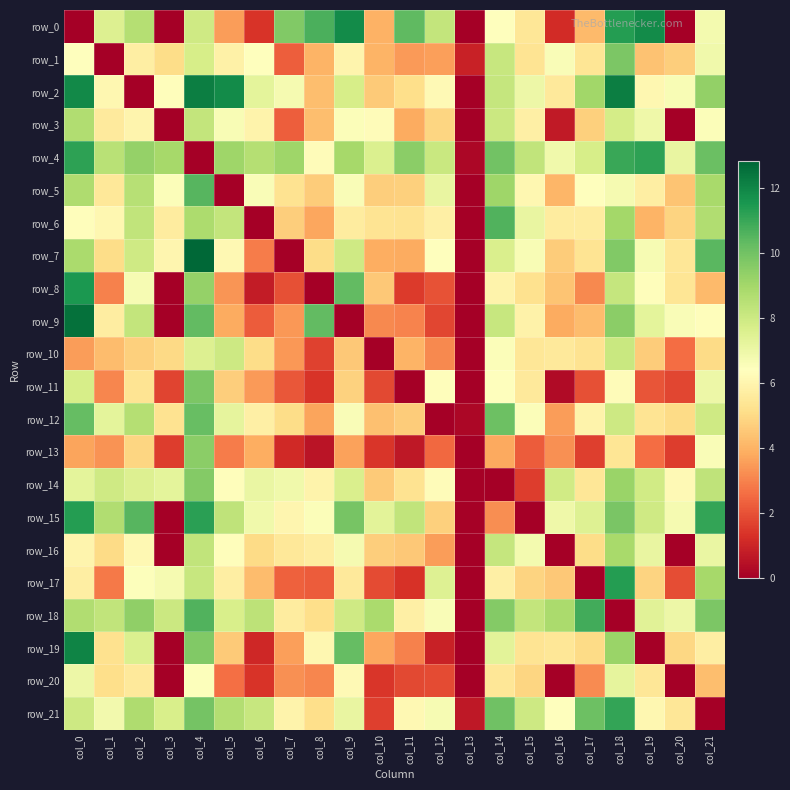

What is the average value of the row_16 series?

5.0